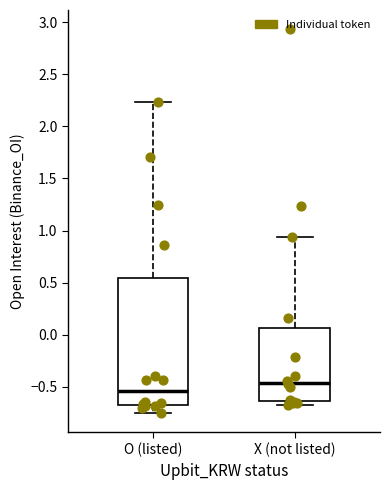

Reading left to right, transcribe this box plot: for each box, give where its median line is, the range the box spans, and where its two whiskers end, as read against the y-axis. The values are not printed on the chart, so give them approximately, as read against the axis.

O (listed): median -0.55, box -0.70 to 0.55, whiskers -0.75 to 2.25
X (not listed): median -0.45, box -0.65 to 0.05, whiskers -0.65 (just below the box's lower edge) to 0.95